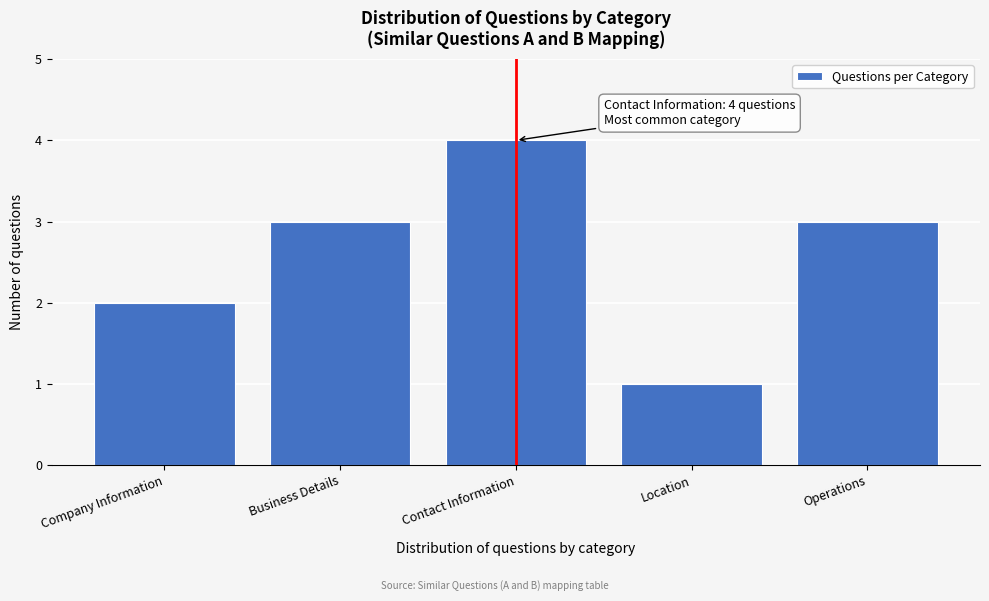

Reading left to right, transcribe all the data shown in this chart.

Company Information=2	Business Details=3	Contact Information=4	Location=1	Operations=3